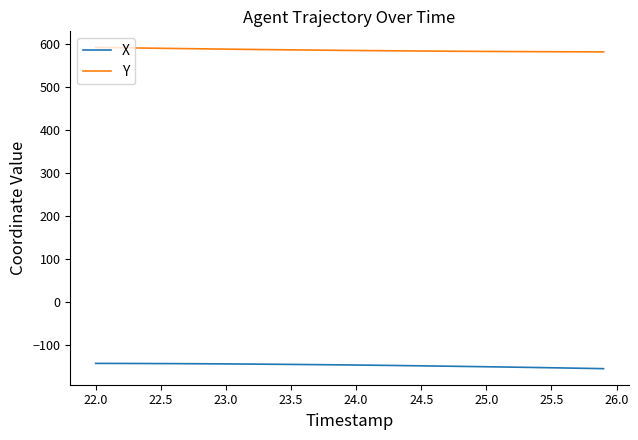

What is the greatest value displayed?

591.0